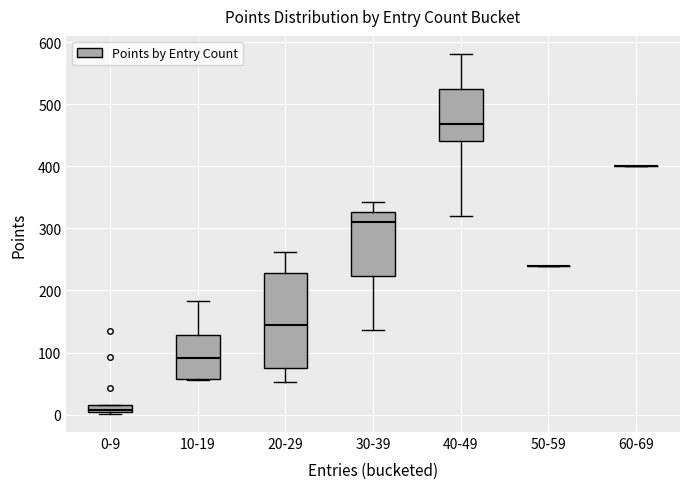

Which box is the tallest, from its lower edge to its upper edge?

20-29